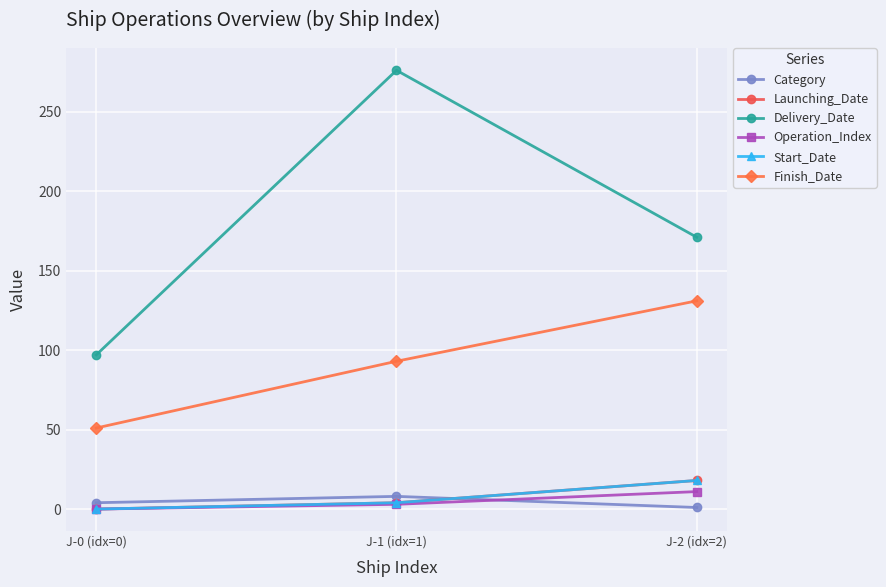

Which series has the largest total across all categories?

Delivery_Date